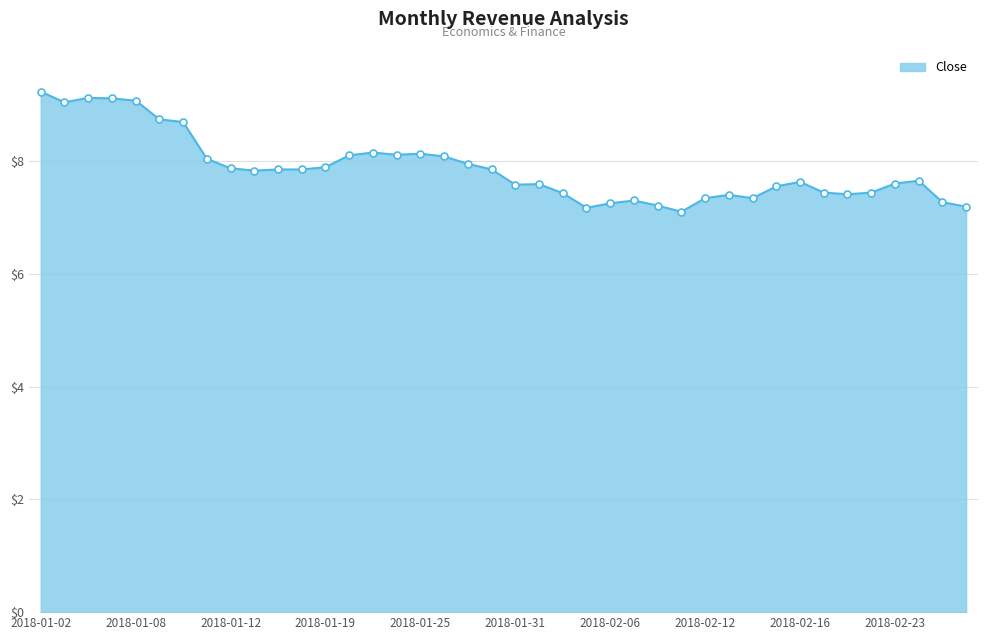

How many distinct data groups are displayed?

1